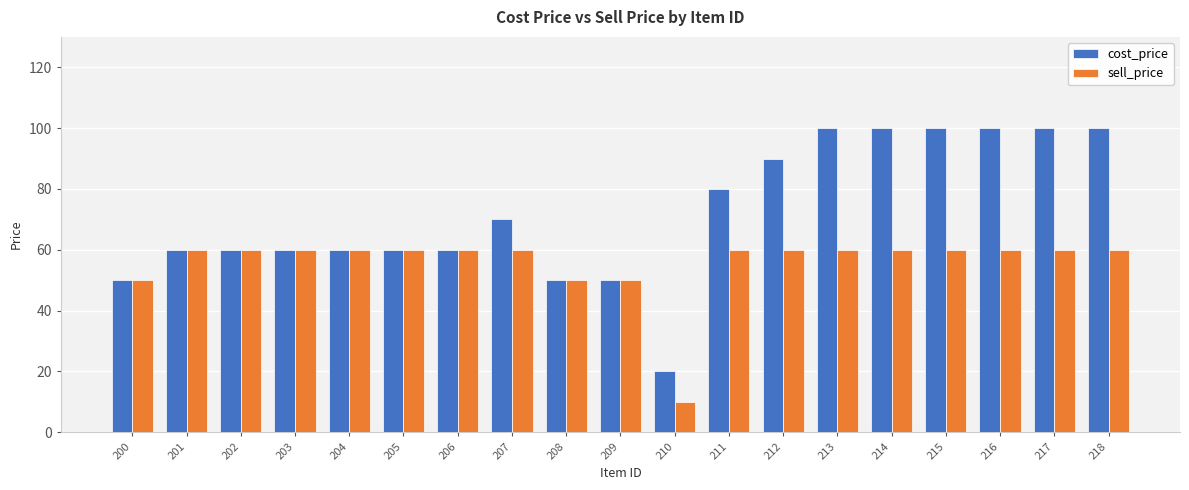

Reading left to right, what are all the values shown in this chart?

cost_price: 50	60	60	60	60	60	60	70	50	50	20	80	90	100	100	100	100	100	100
sell_price: 50	60	60	60	60	60	60	60	50	50	10	60	60	60	60	60	60	60	60